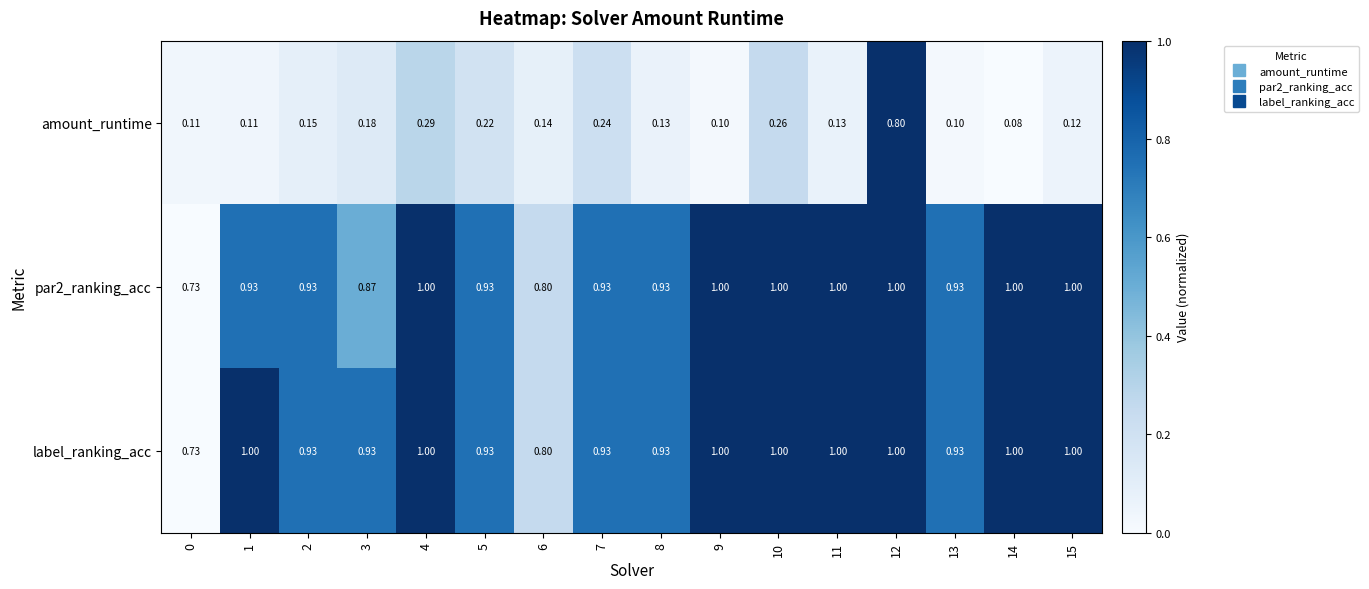

Which series has the widest spread of values?

amount_runtime